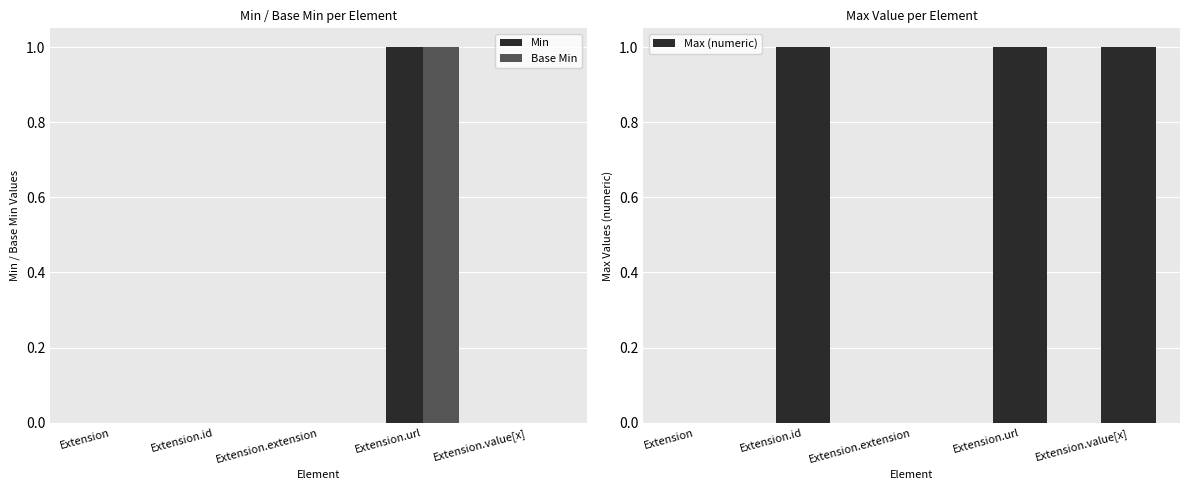

What is the average value of the Max (numeric) series?

1